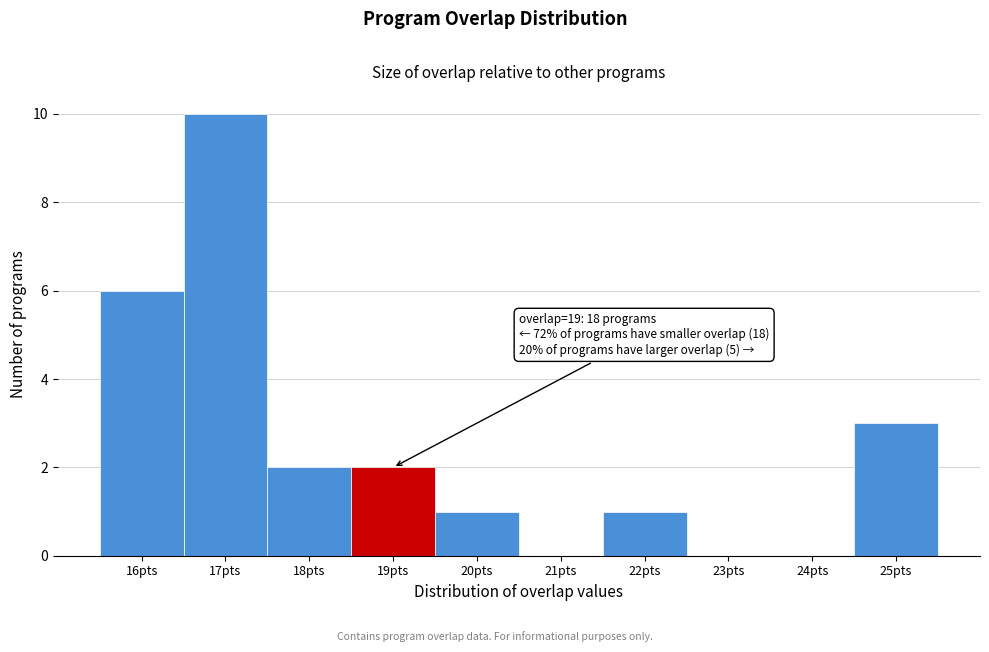

Over which range of the x-axis is the bar tallest?

16.5 to 17.5